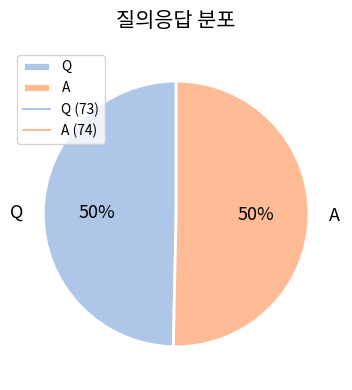

To the nearest percent, what is the average slice percentage?

50%